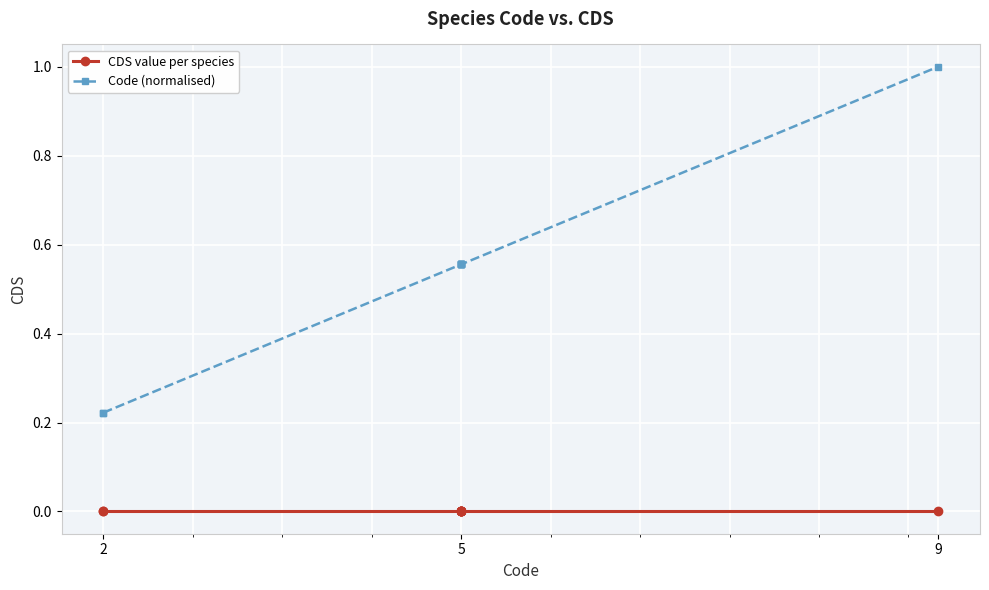

The value of CDS value per species at 5 is 0.0. True or false?

True